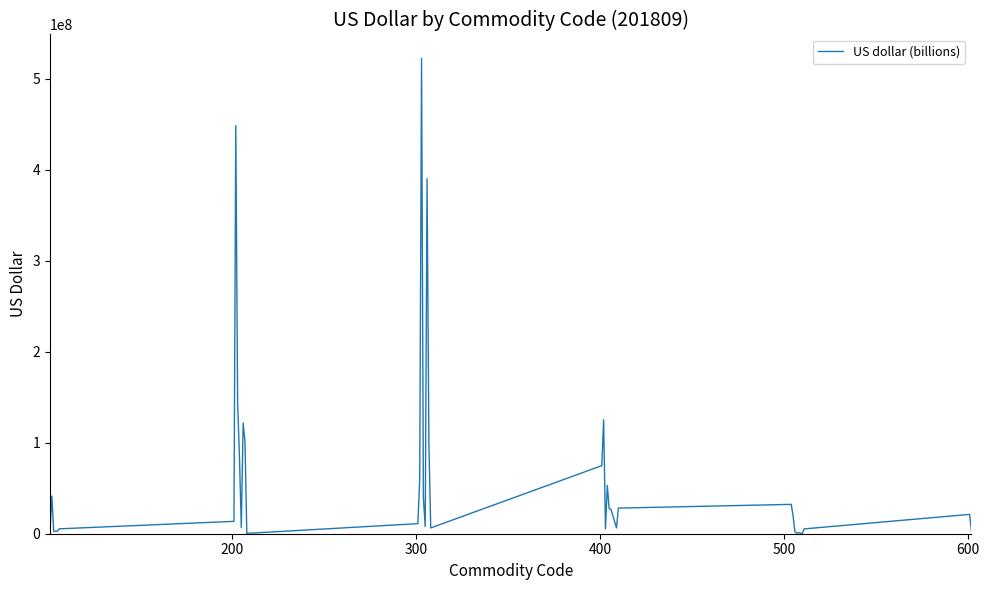

What is the greatest value displayed?

522495185